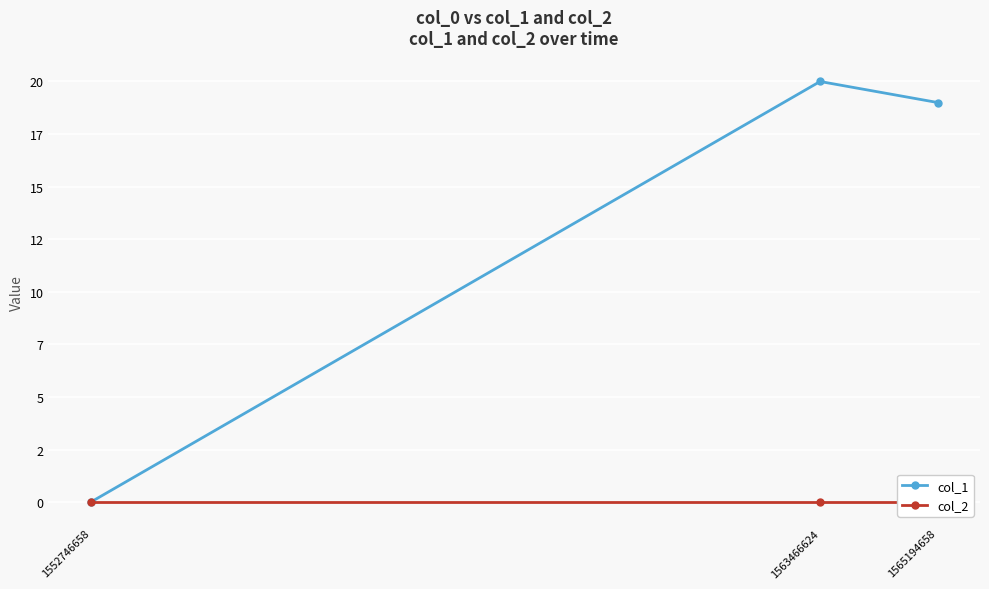

Reading left to right, list all the values displayed in this chart.

col_1: 0	20	19
col_2: 0	0	0